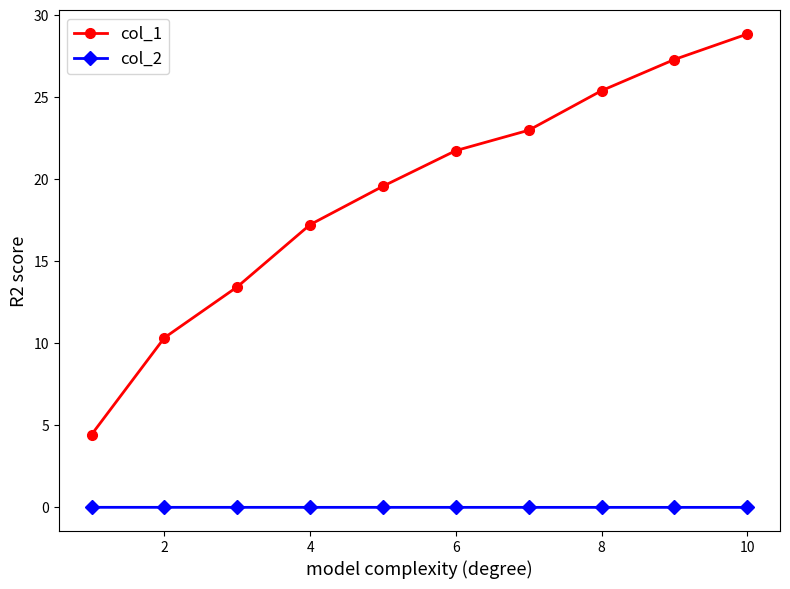

List the series in order of their peak value, lowest first.

col_2, col_1